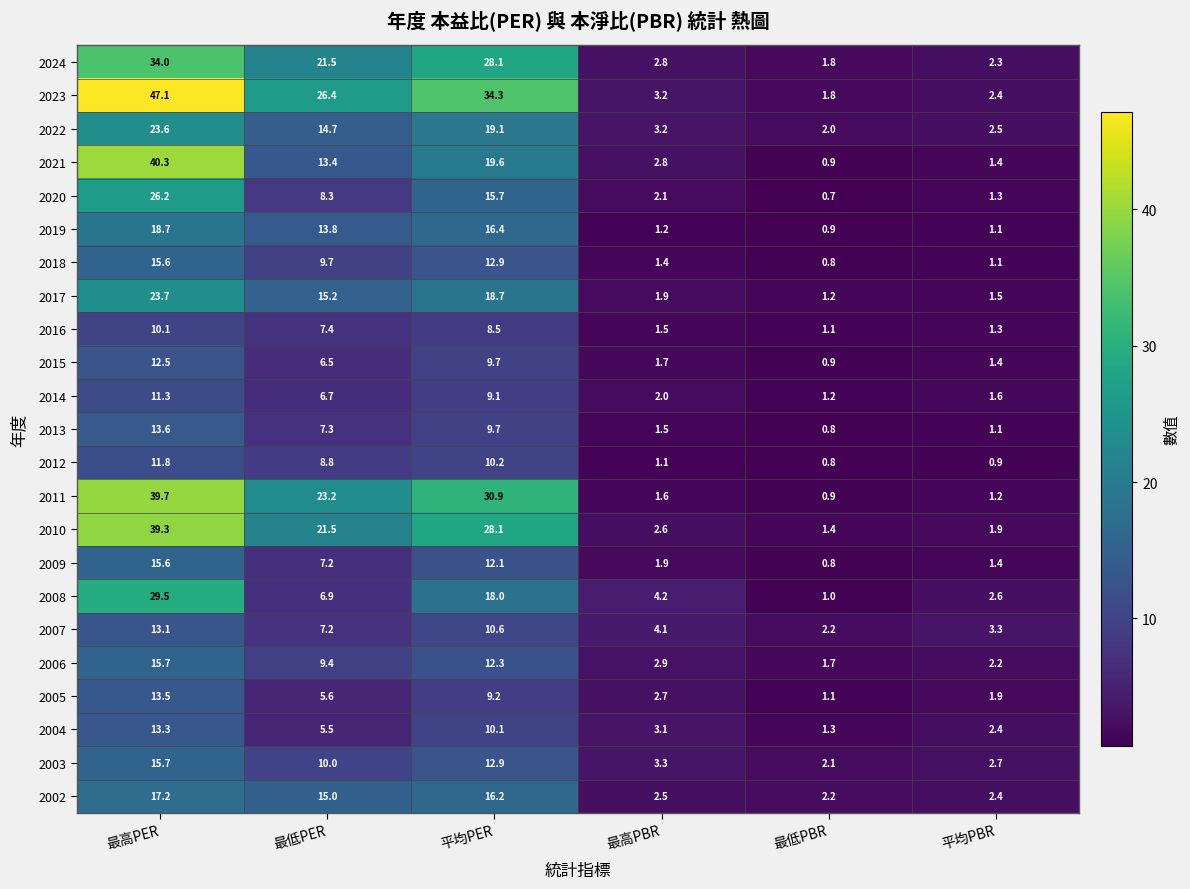

Which series has the widest spread of values?

2023